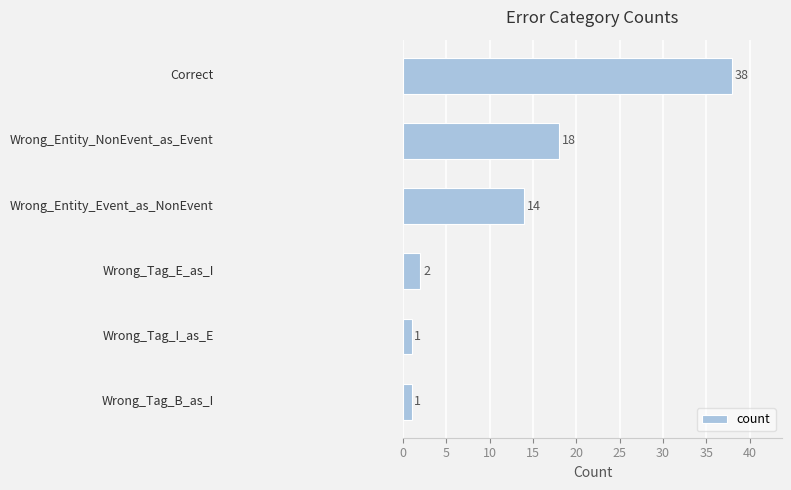

What is the value of the 5th bar from the top?

1